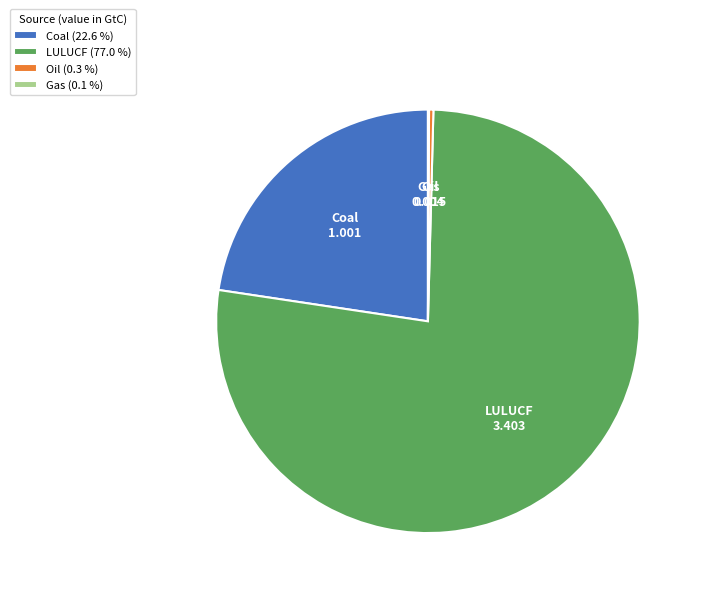

Which category accounts for the majority?

LULUCF (77.0 %)